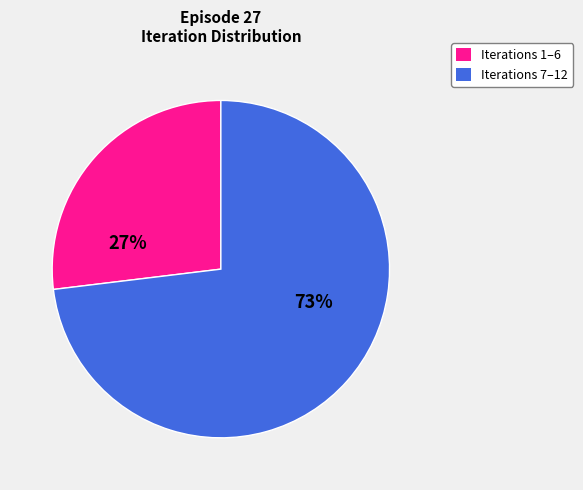

How many slices are in this pie chart?

2